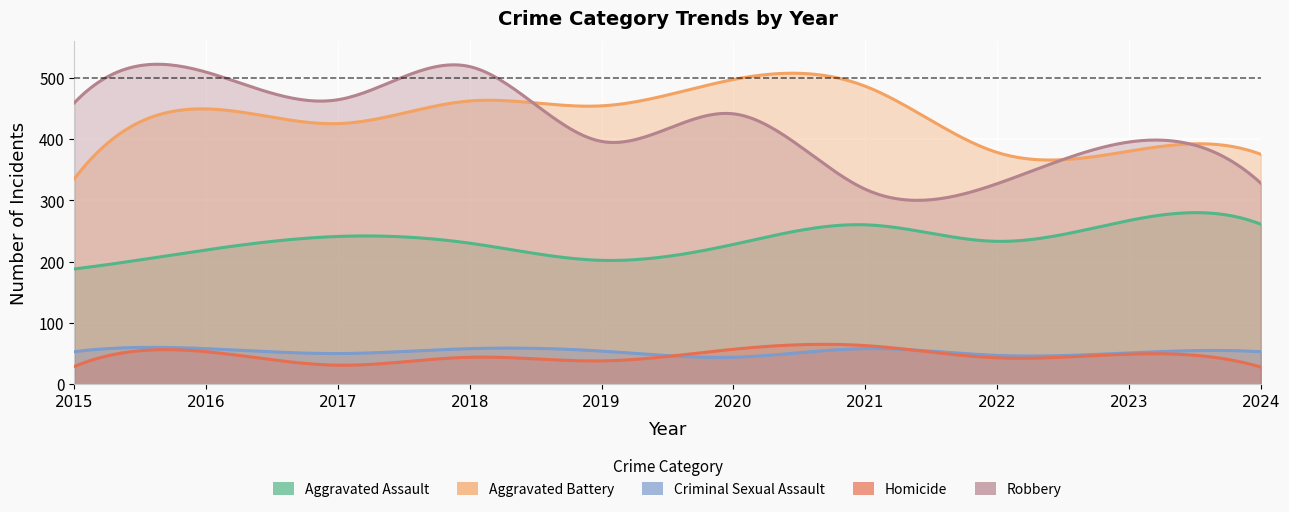

True or false: Aggravated Assault and Criminal Sexual Assault intersect in this chart.

False